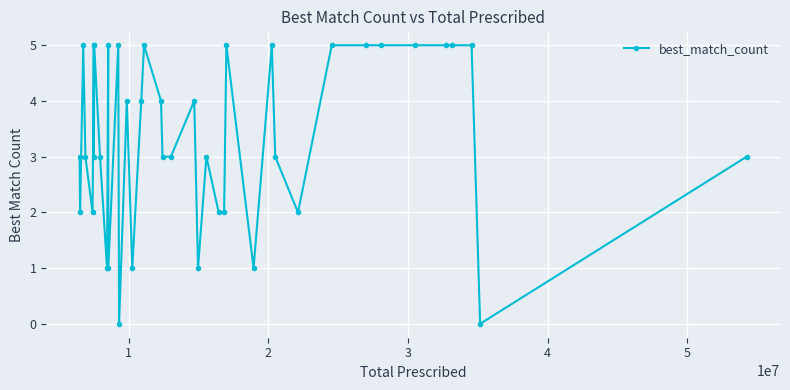

What is the difference between the maximum and minimum values?

5